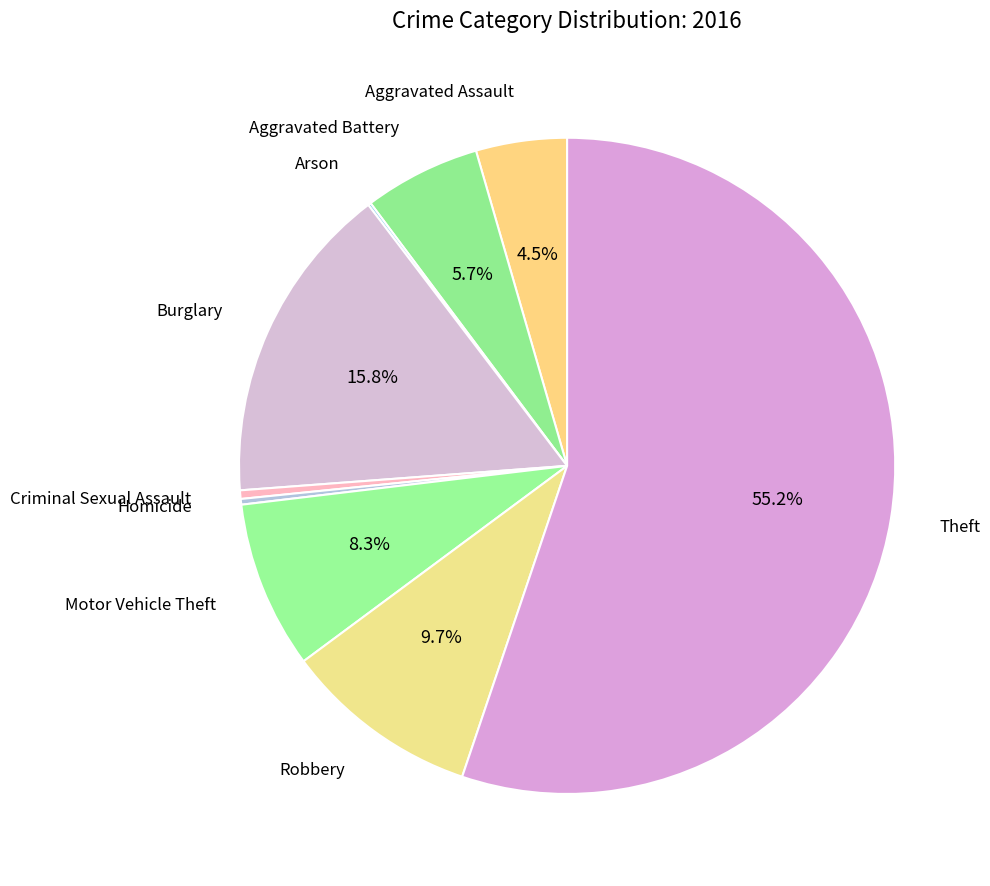

Which category has the biggest portion of the pie?

Theft